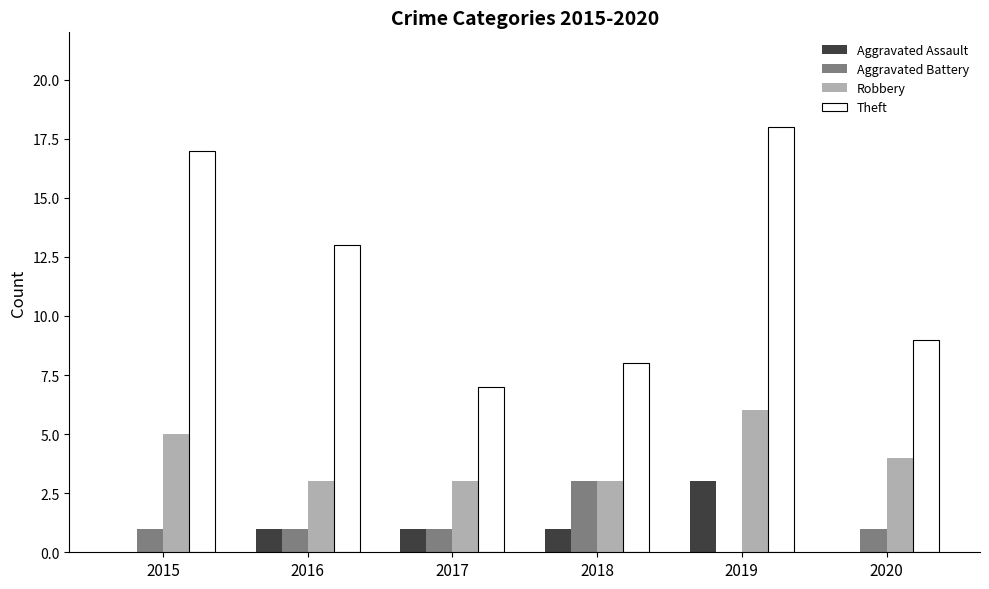

The Aggravated Battery series shows 1 at 2015. True or false?

True